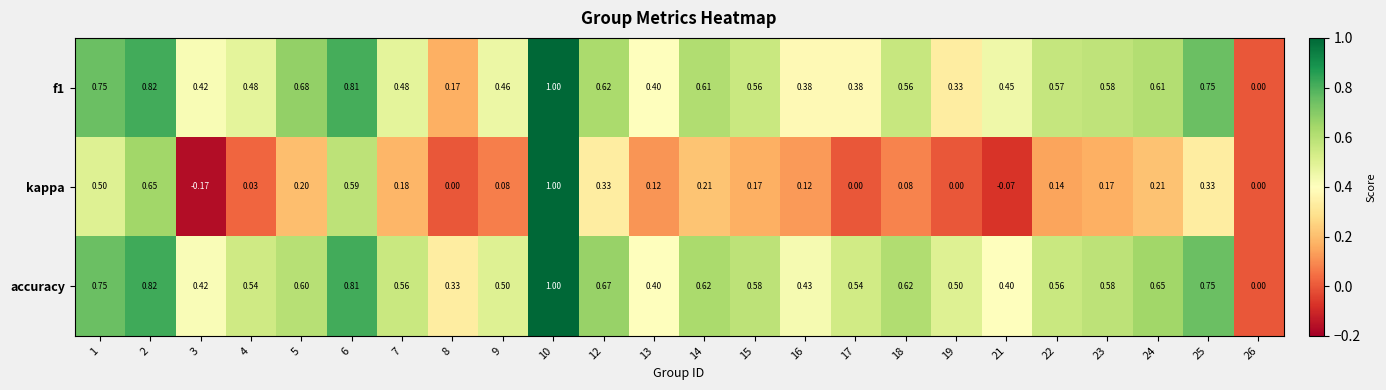

Which label corresponds to the smallest value in the chart?

3